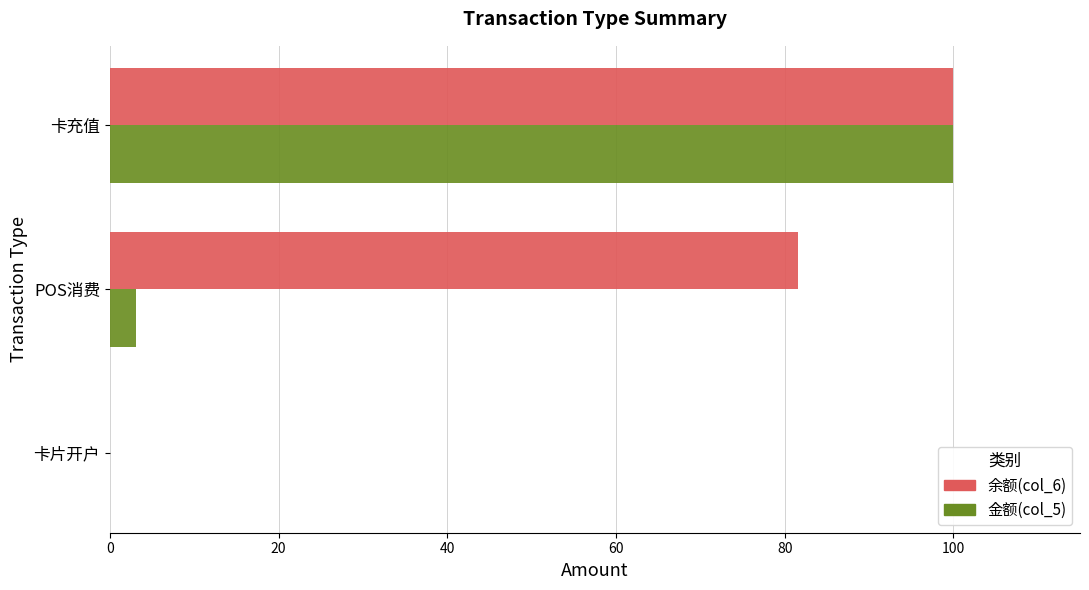

The 余额(col_6) series shows 148.9 at 卡充值. True or false?

False